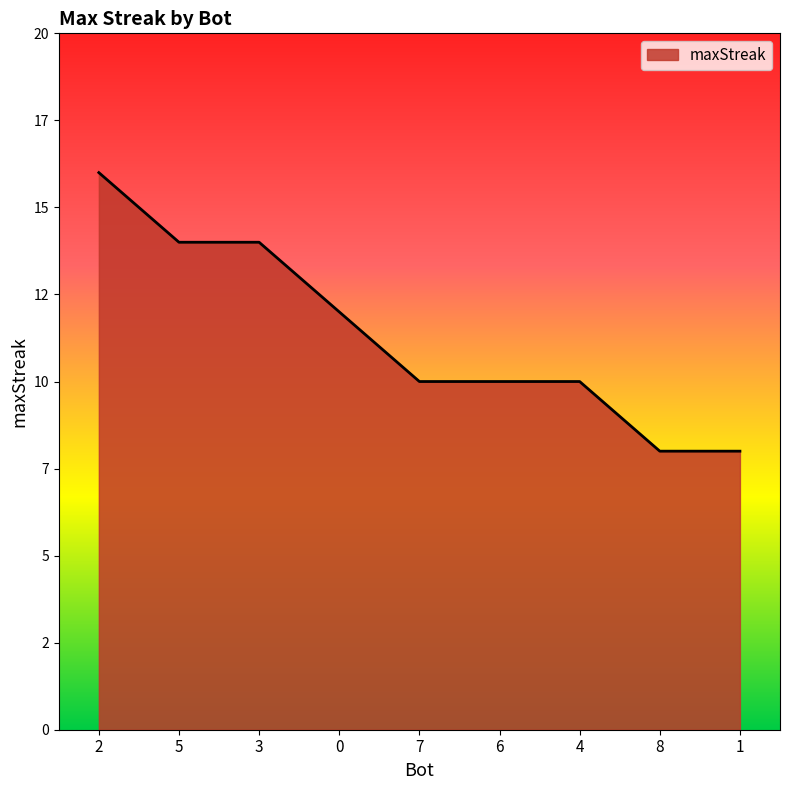

List the labels in order of value, largest first.

2, 5, 3, 0, 7, 6, 4, 8, 1